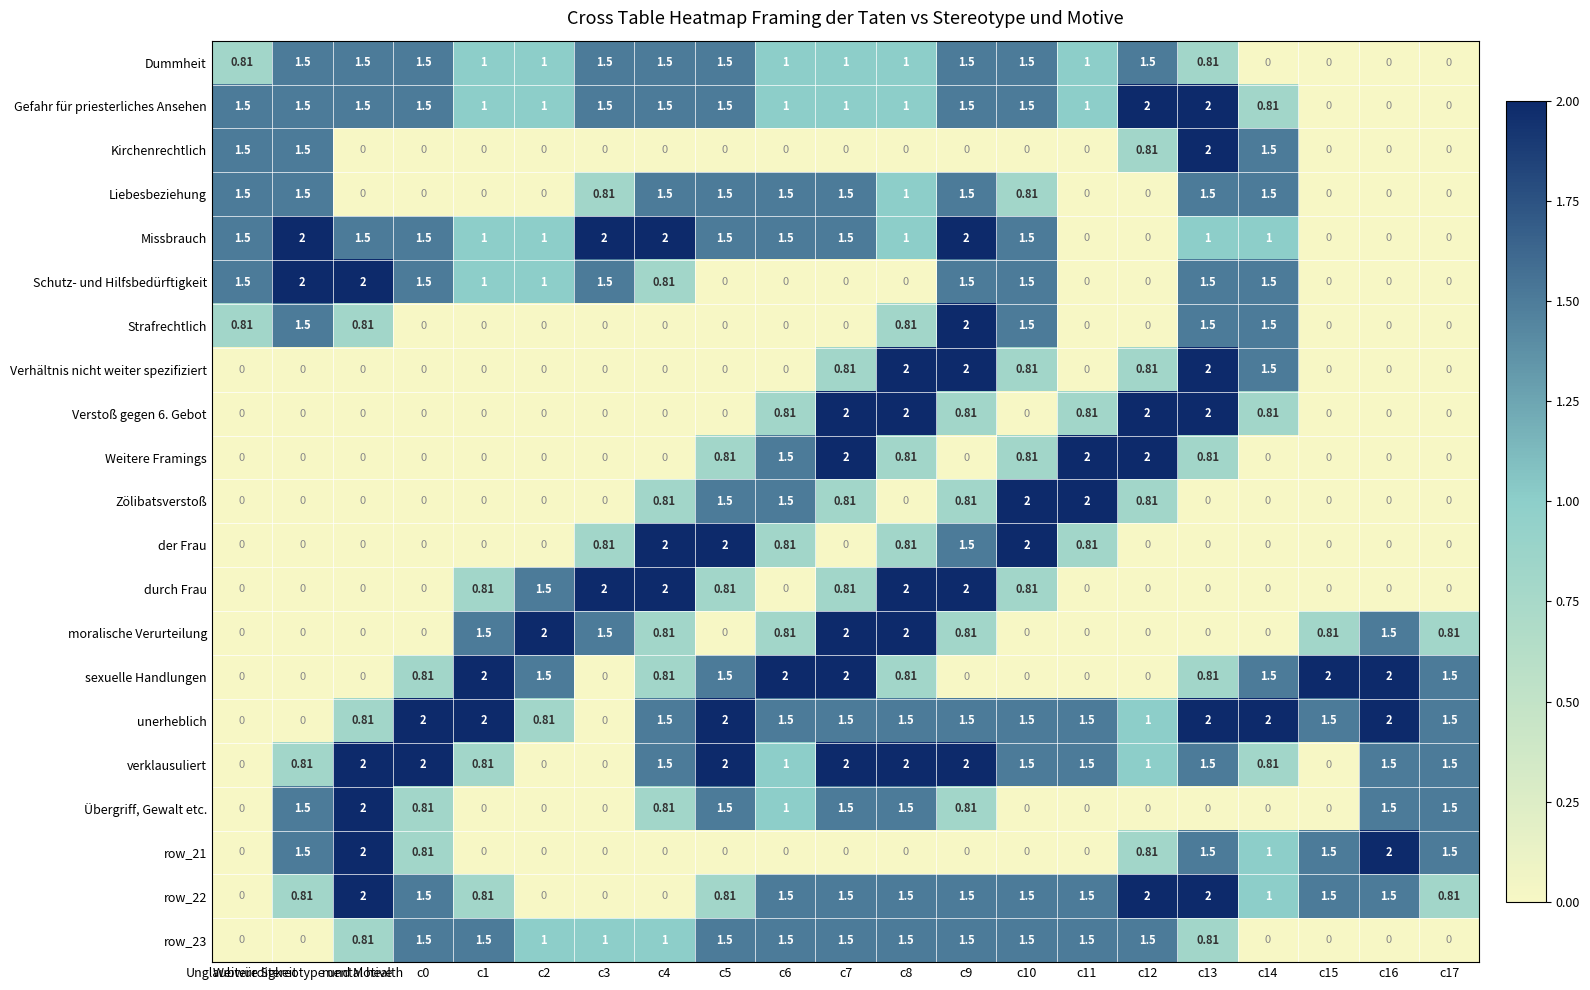

Which series has the largest total across all categories?

unerheblich